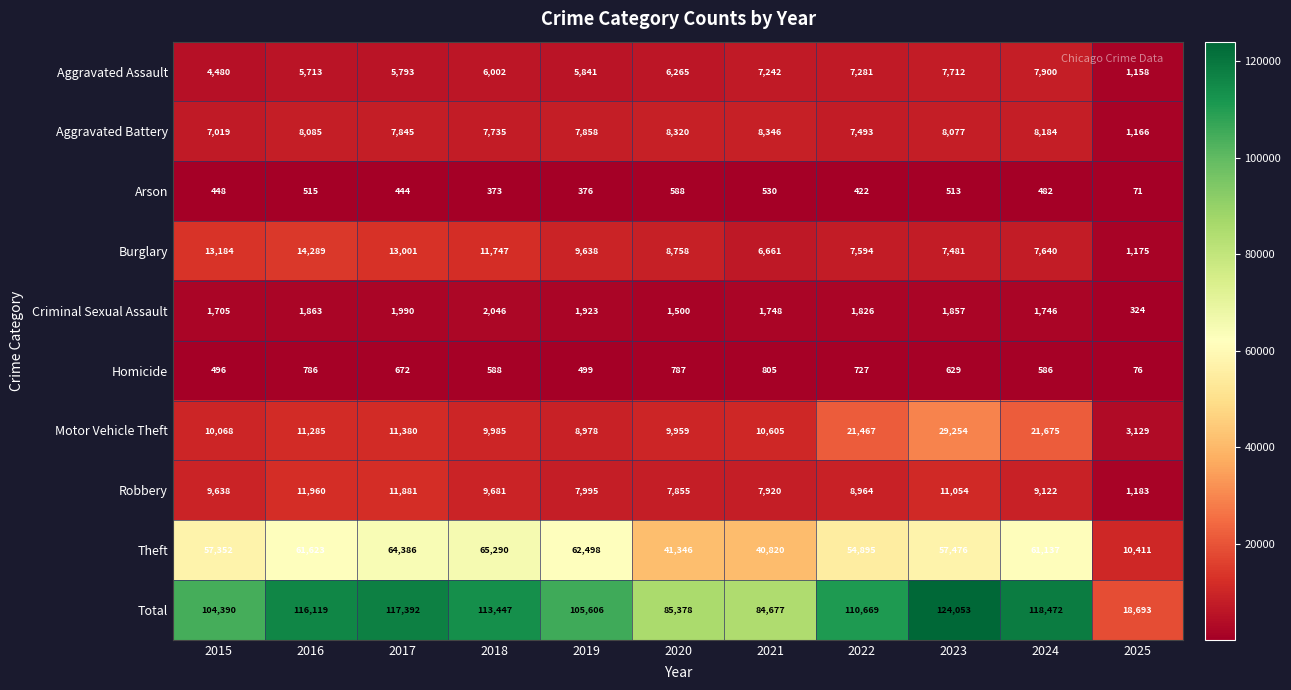

The Total series shows 18693 at 2025. True or false?

True